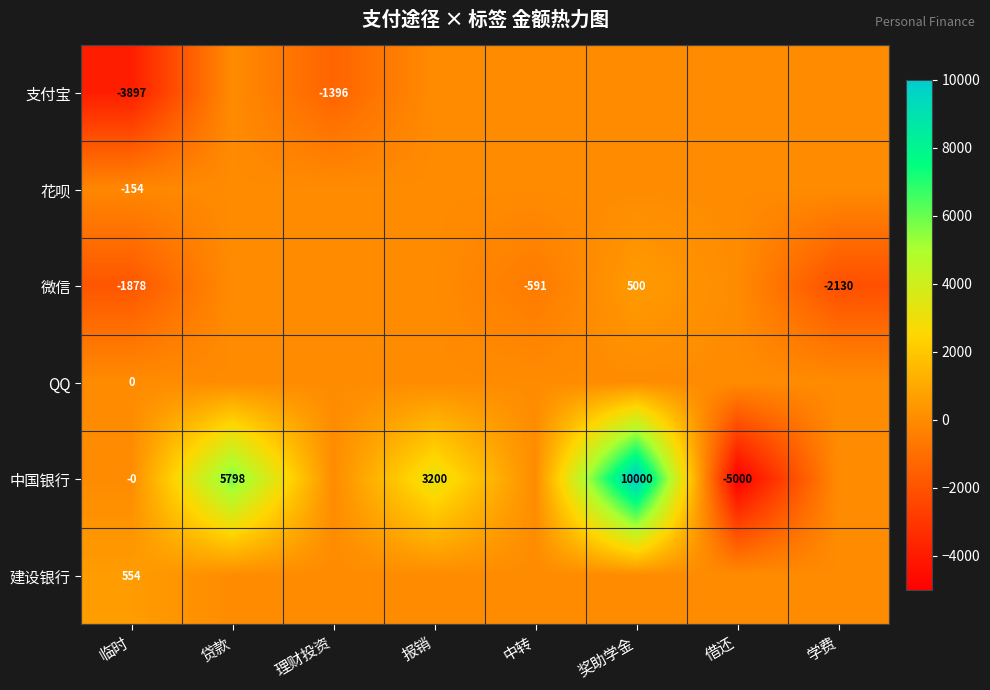

Is it true that 中国银行 equals 3200 at 报销?

True